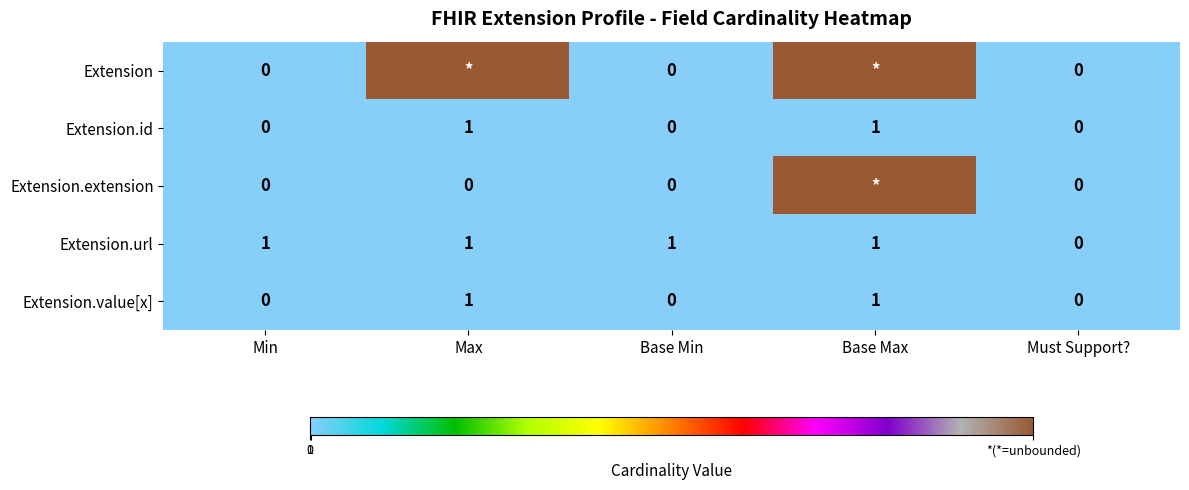

Which series changed the most between Base Min and Must Support??

Extension.url